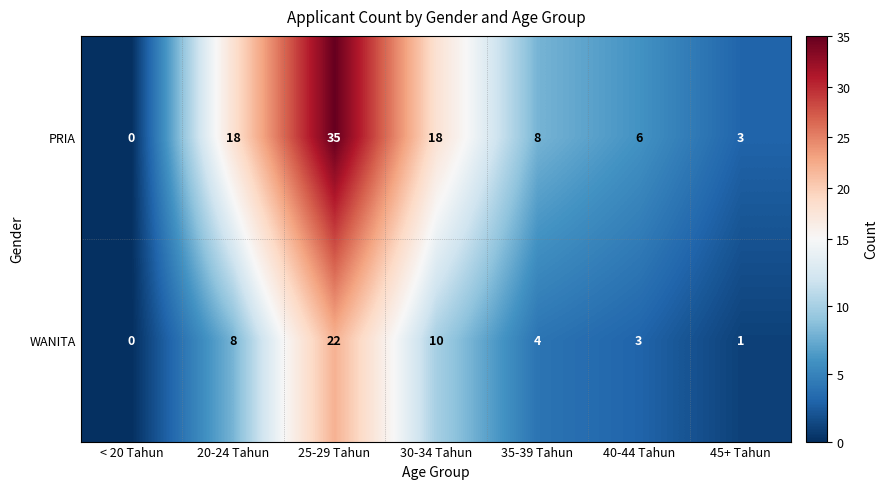

Rank the series by their maximum value, from lowest to highest.

WANITA, PRIA